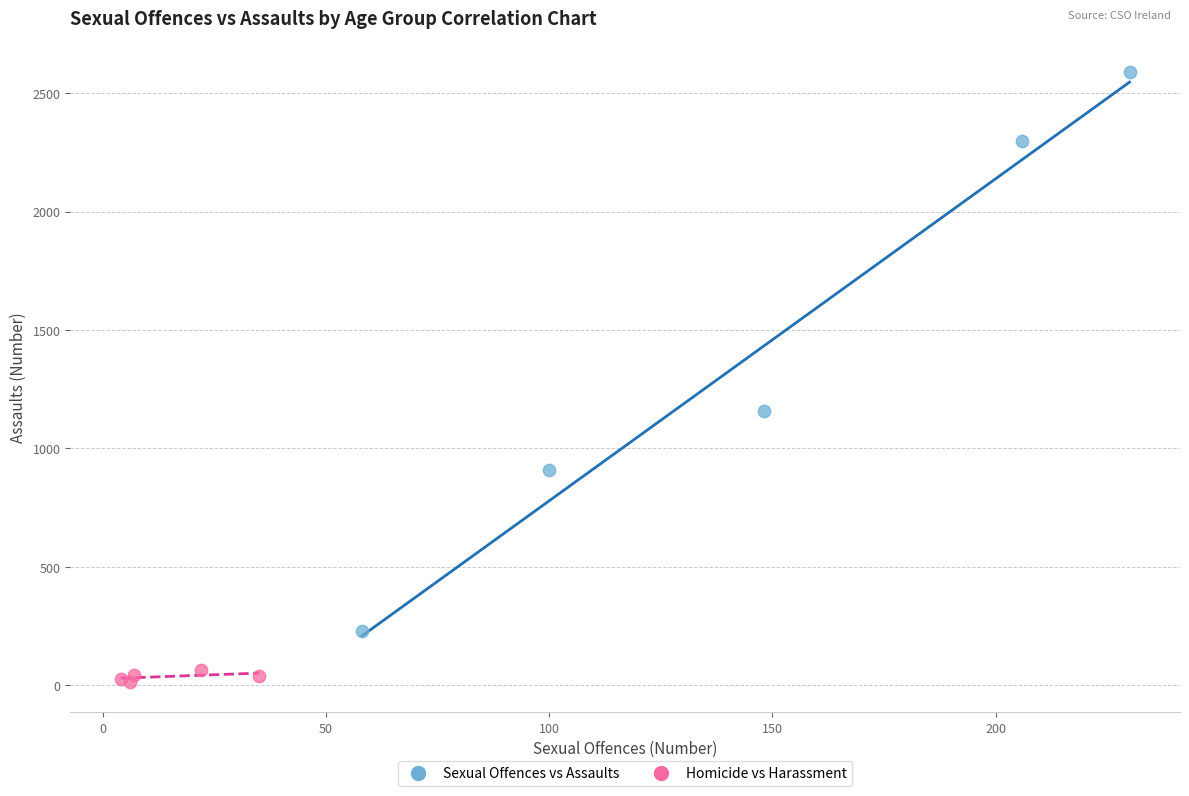

Which series reaches the maximum Y coordinate?

Sexual Offences vs Assaults